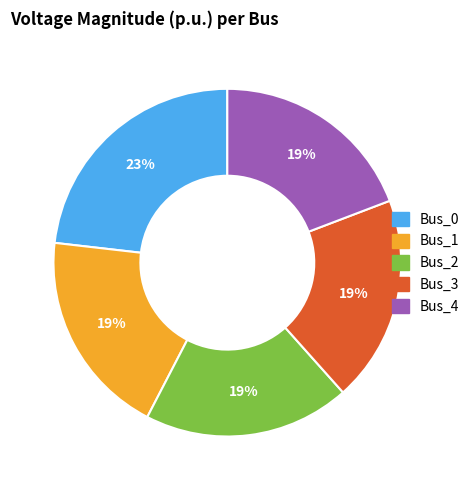

How many segments does this pie chart have?

5